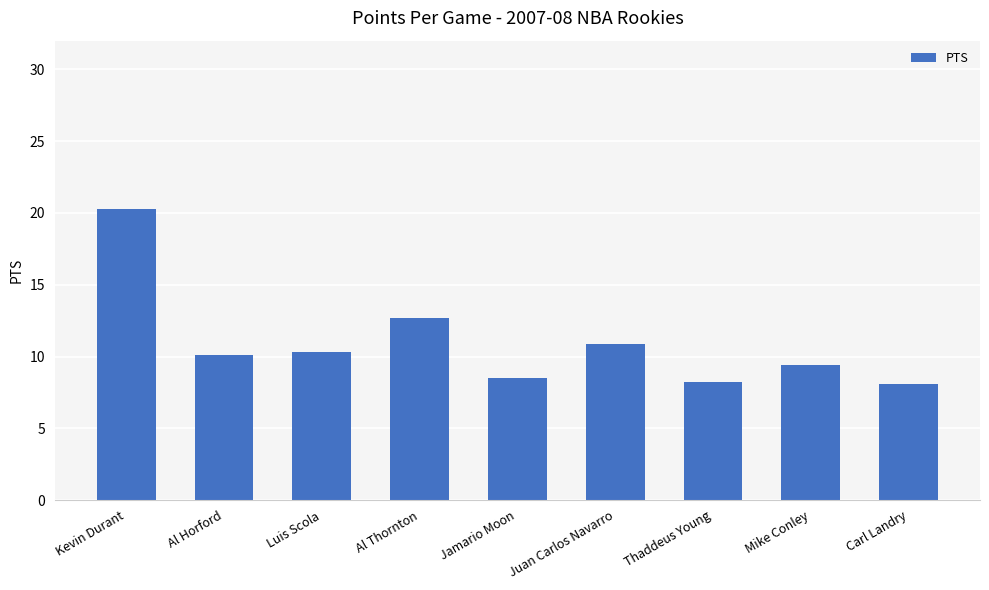

Approximately how many times larger is the value at Al Horford compared to Luis Scola?

1.0